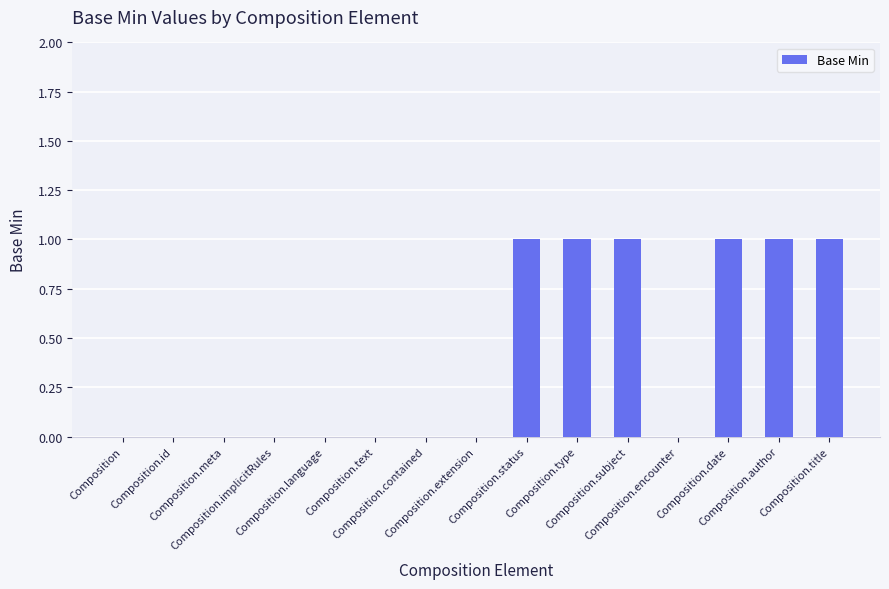

How many values are between 0 and 1?

15